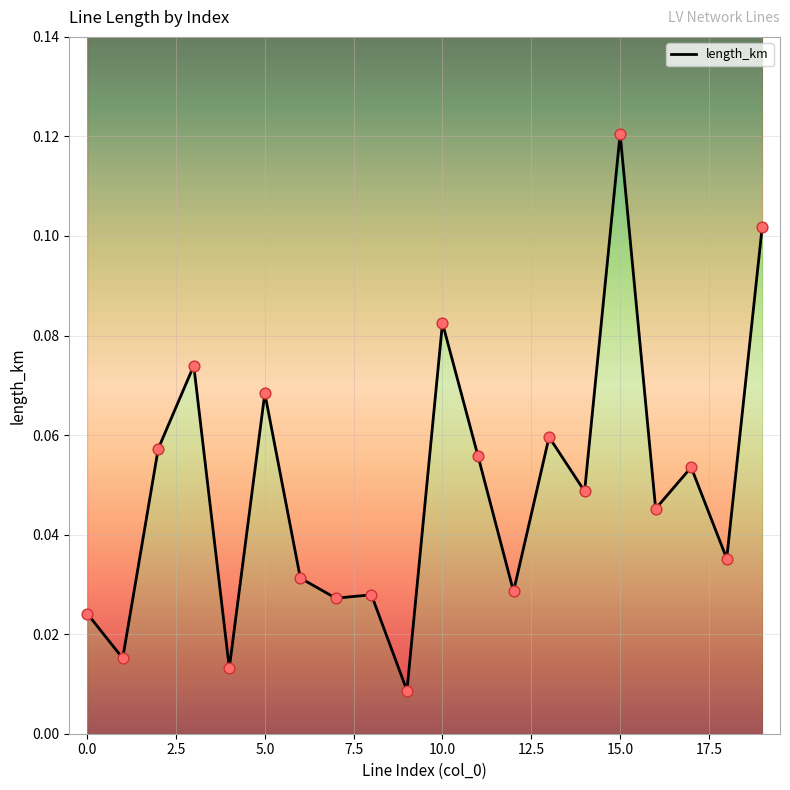

Which has a higher value, 2 or 12?

2